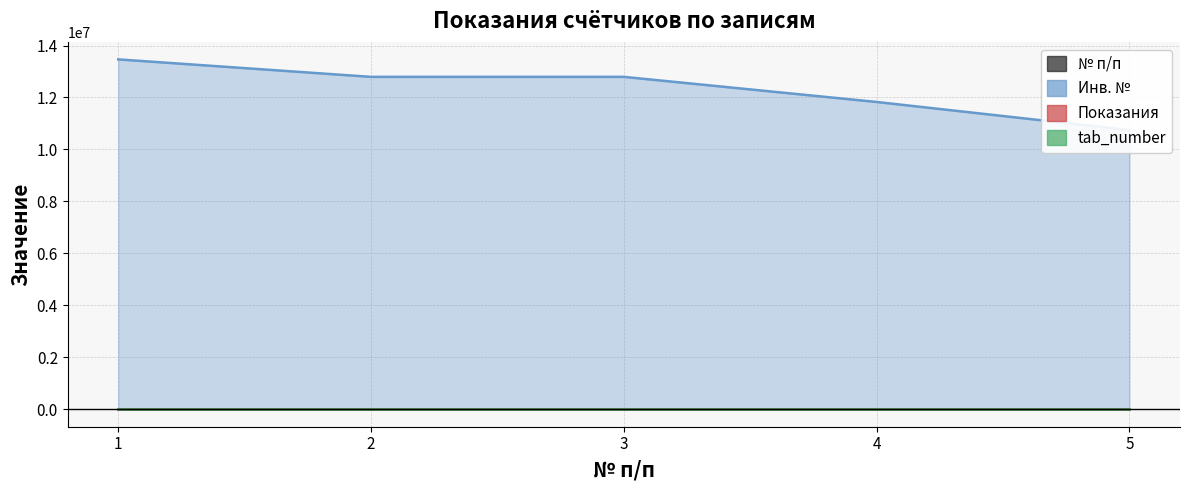

Count the Инв. № values in the range 11826840 to 12793443.

3